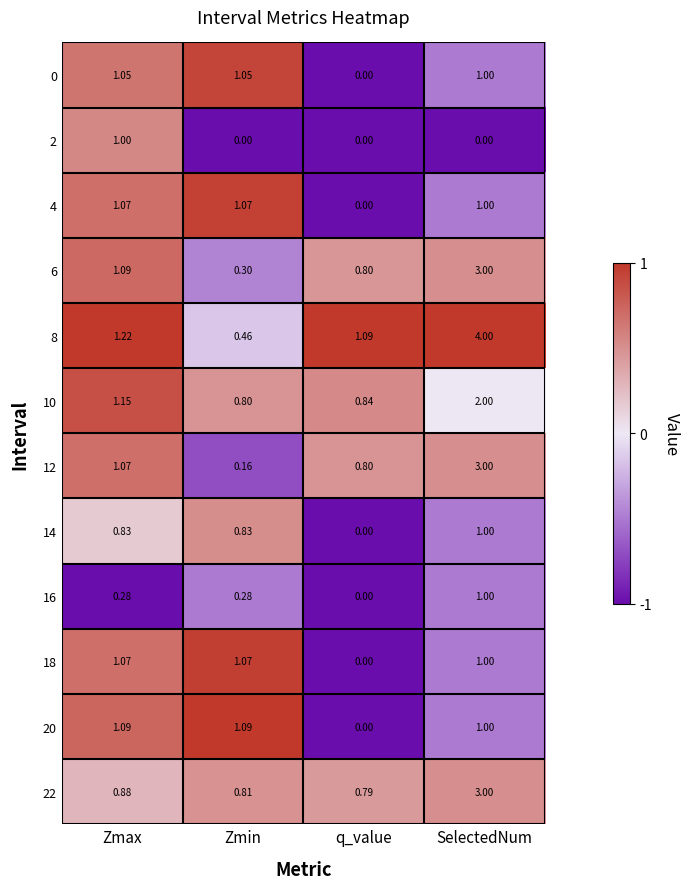

Is the value of 14 at Zmax greater than the value of 6 at q_value?

Yes